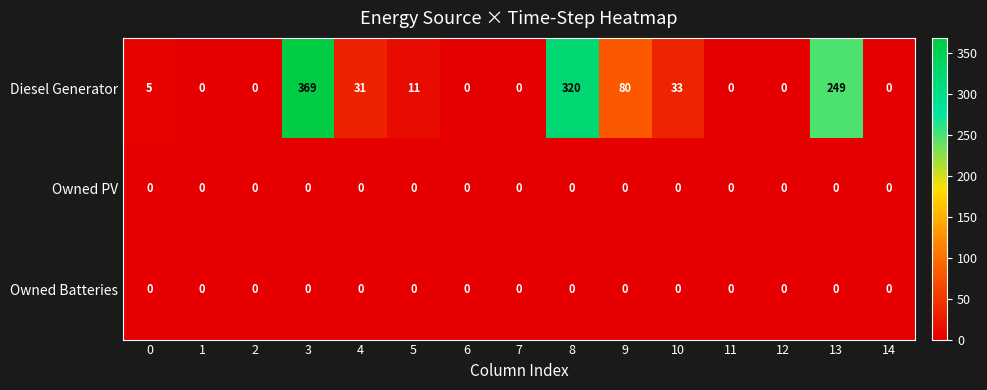

Which series has the widest spread of values?

Diesel Generator